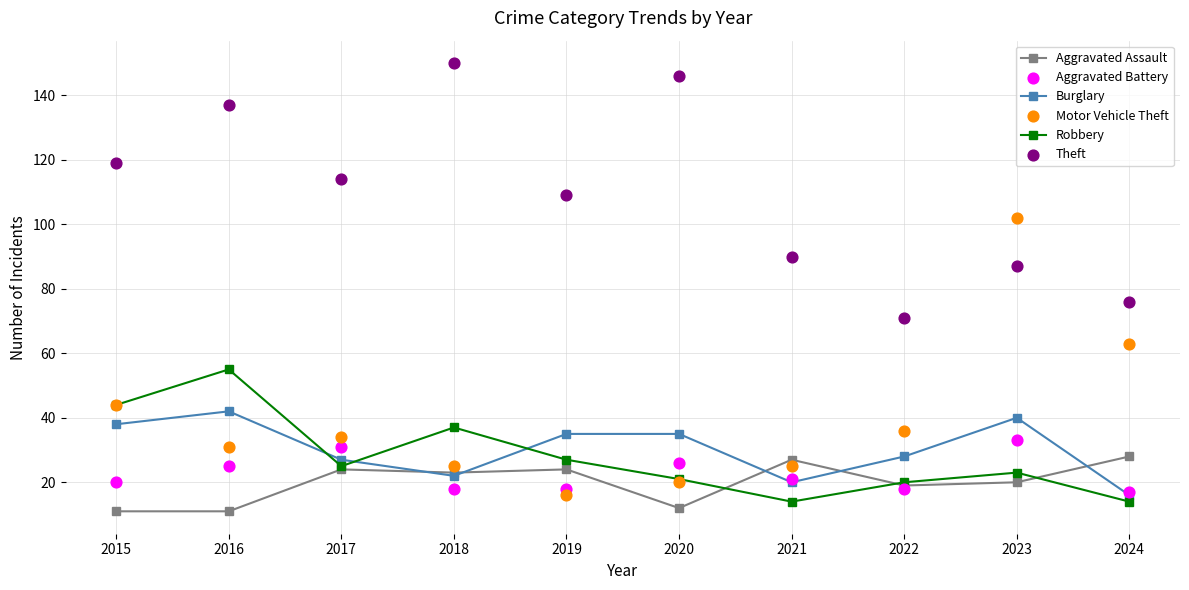

Which series has the largest total across all categories?

Theft